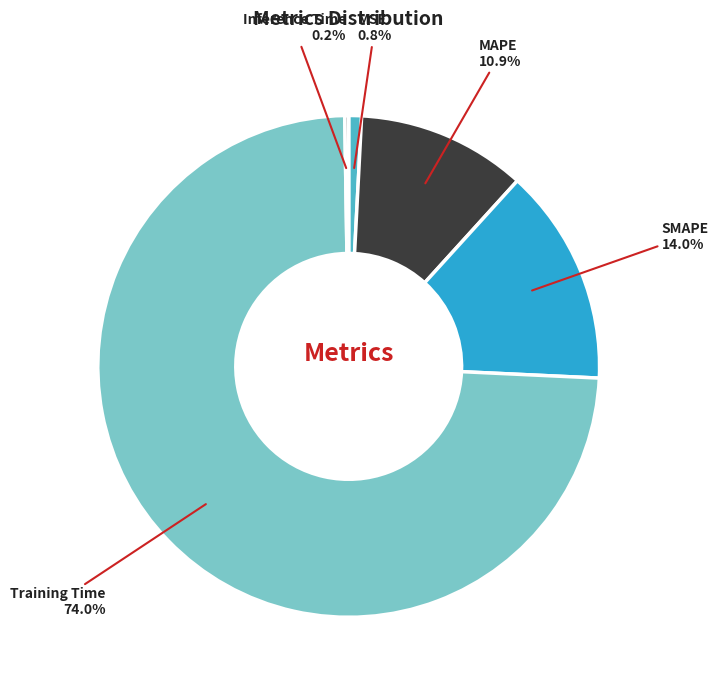

To the nearest percent, what is the average slice percentage?

20%